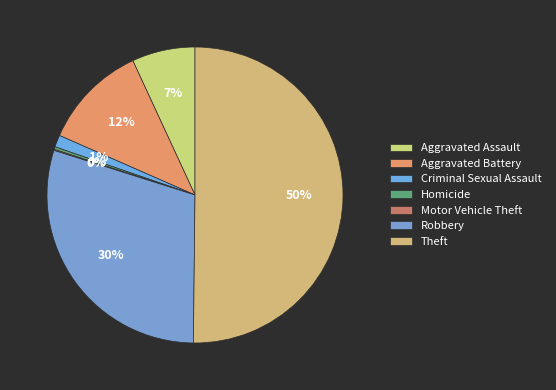

Count the number of slices in the pie.

7